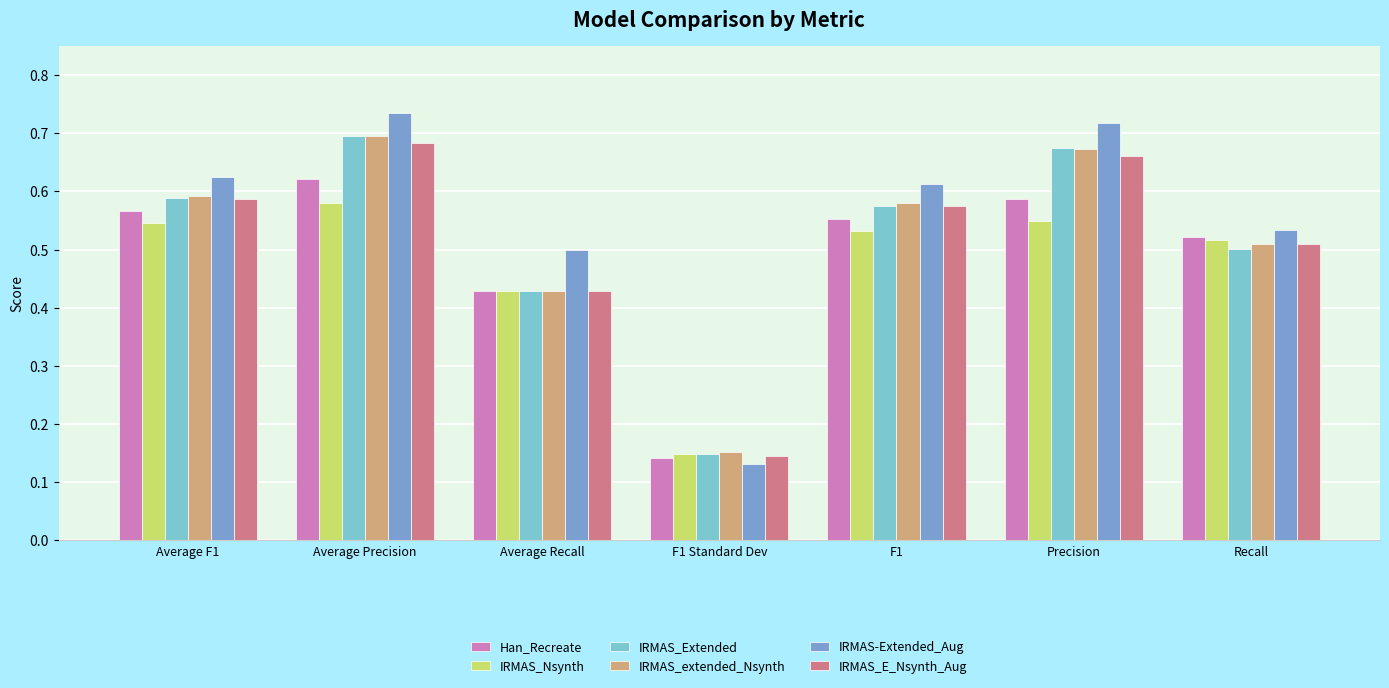

Is it true that IRMAS_E_Nsynth_Aug equals 0.7 at Precision?

True